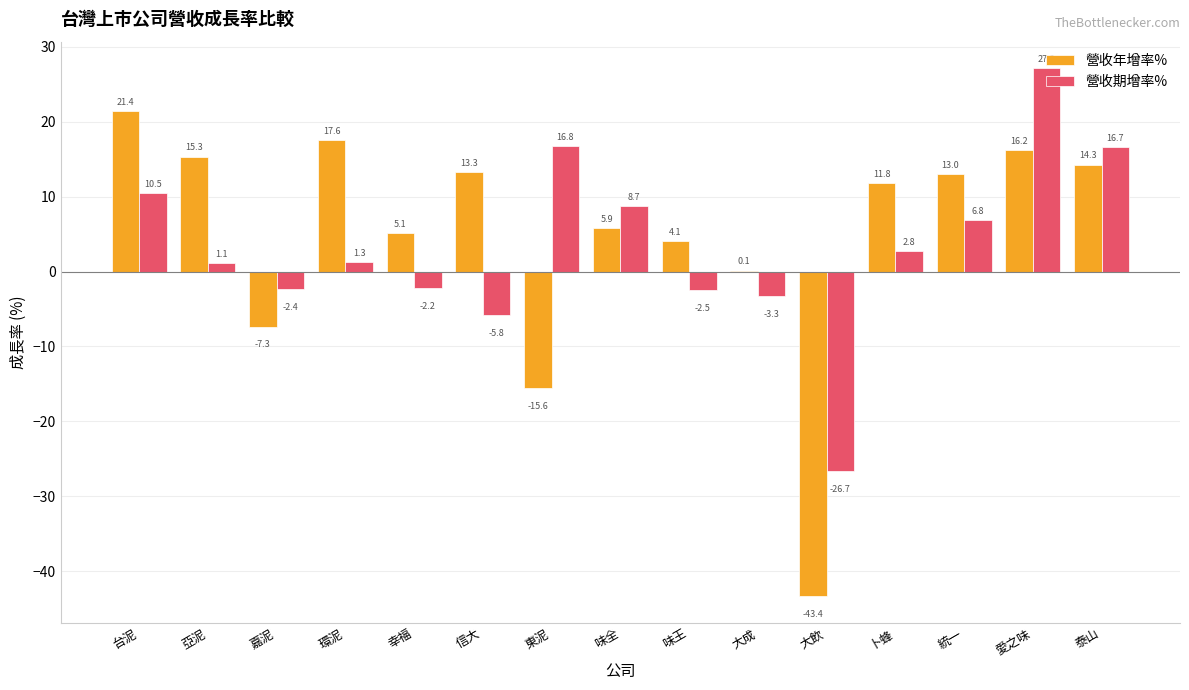

Which series has the largest total across all categories?

營收年增率%